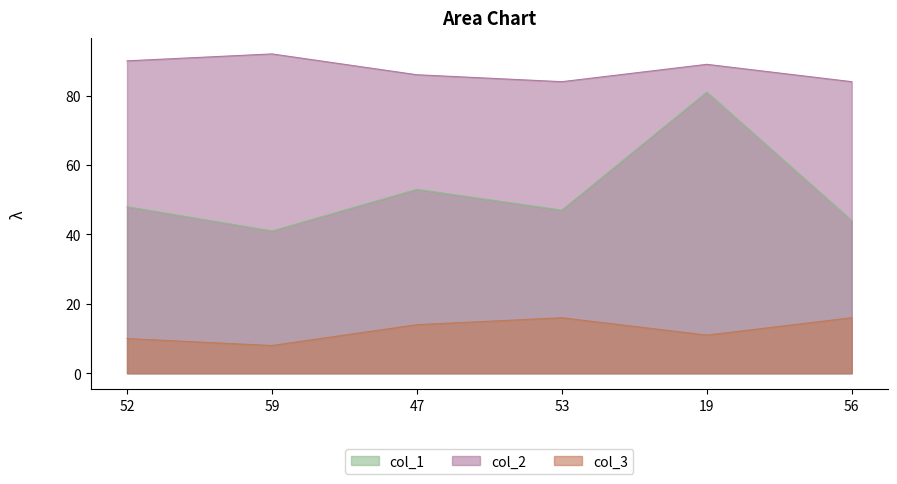

List the series in order of their peak value, highest first.

col_2, col_1, col_3